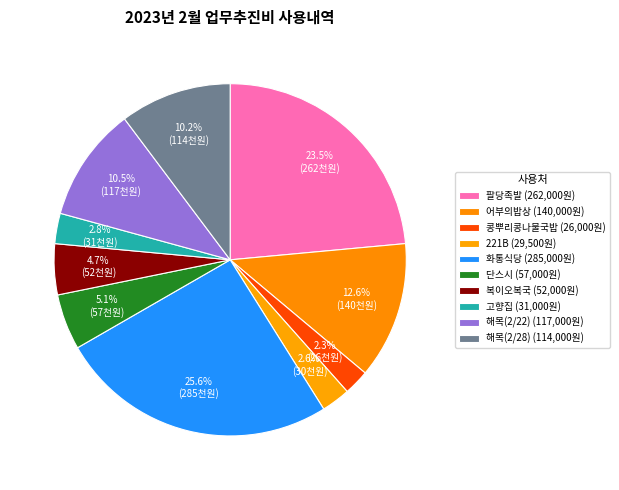

Do 콩뿌리콩나물국밥 and 어부의밥상 together represent more than half of the pie?

No